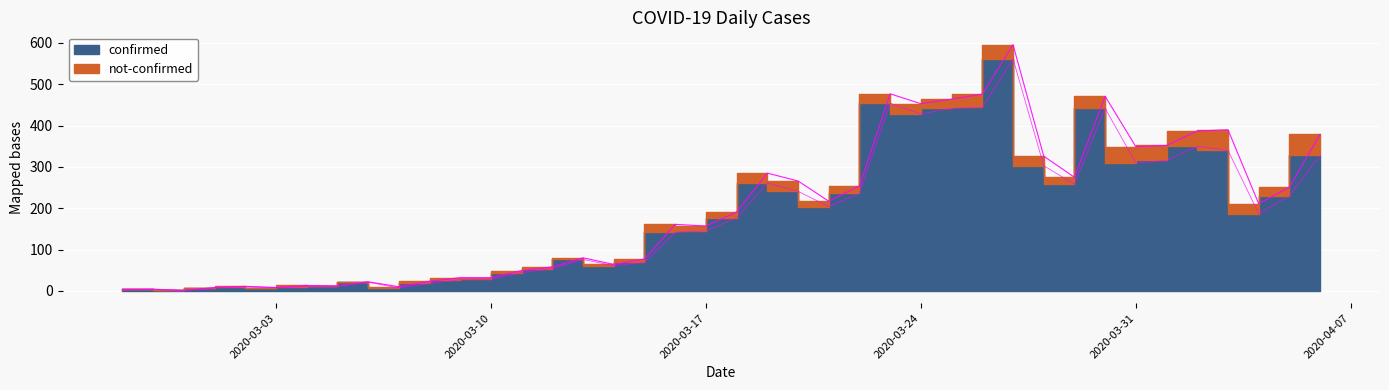

Reading right to left, list all the values displayed in this chart.

2020-04-06=328	2020-04-05=230	2020-04-04=187	2020-04-03=340	2020-04-02=350	2020-04-01=316	2020-03-31=309	2020-03-30=442	2020-03-29=258	2020-03-28=303	2020-03-27=562	2020-03-26=444	2020-03-25=442	2020-03-24=428	2020-03-23=454	2020-03-22=236	2020-03-21=204	2020-03-20=241	2020-03-19=261	2020-03-18=177	2020-03-17=145	2020-03-16=142	2020-03-15=69	2020-03-14=61	2020-03-13=76	2020-03-12=54	2020-03-11=44	2020-03-10=28	2020-03-09=27	2020-03-08=18	2020-03-07=7	2020-03-06=21	2020-03-05=11	2020-03-04=10	2020-03-03=8	2020-03-02=10	2020-03-01=7	2020-02-29=1	2020-02-28=4	2020-02-27=2